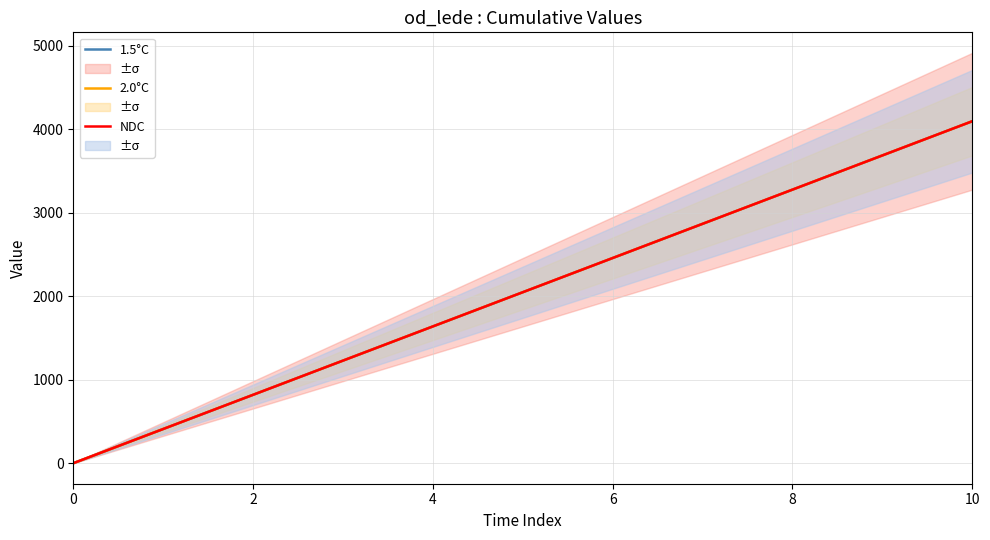

What is the difference between the second highest and second lowest values in the 2.0°C series?

3276.0